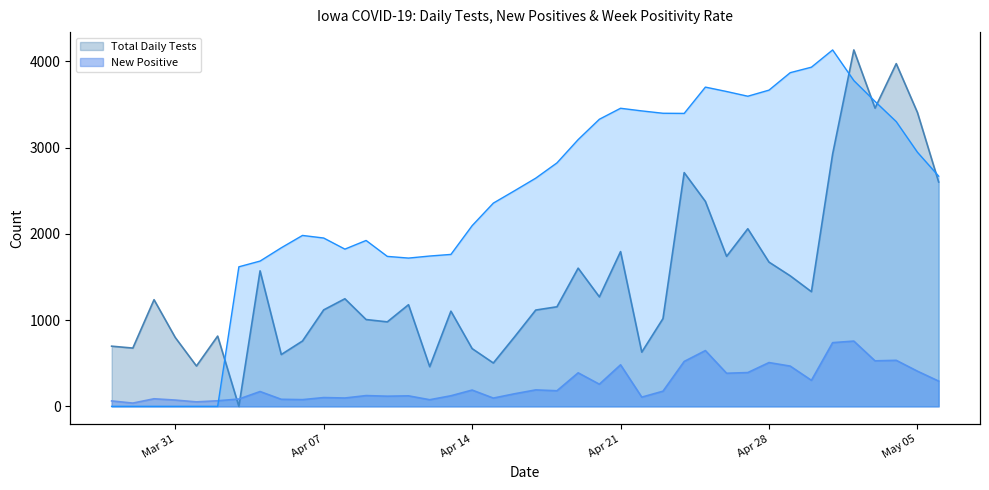

Does the chart display data point markers on the line(s)?

No